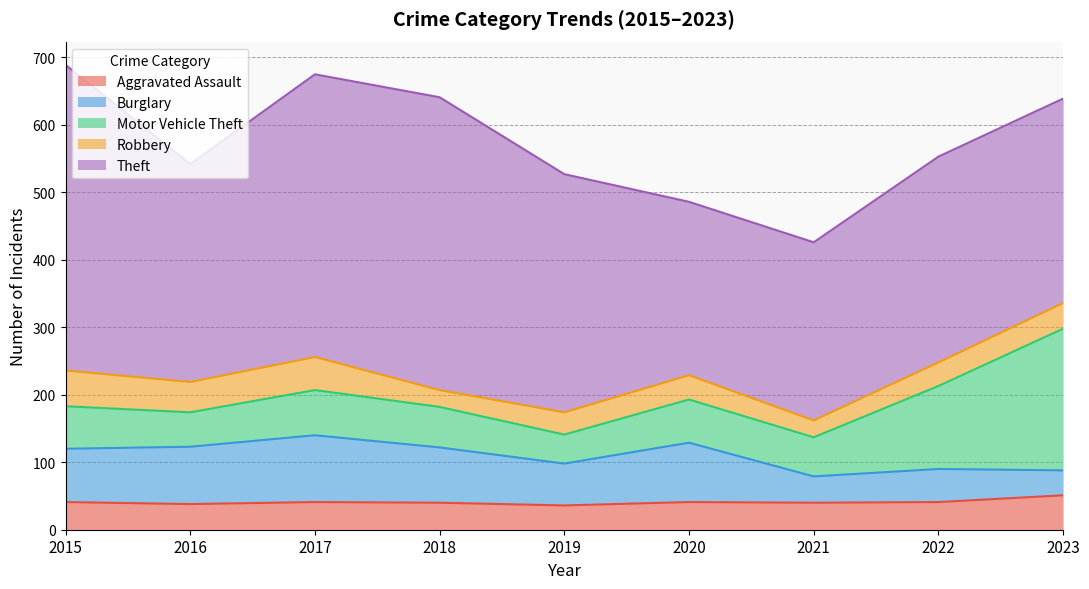

At which category does the chart reach its peak across all series?

2015